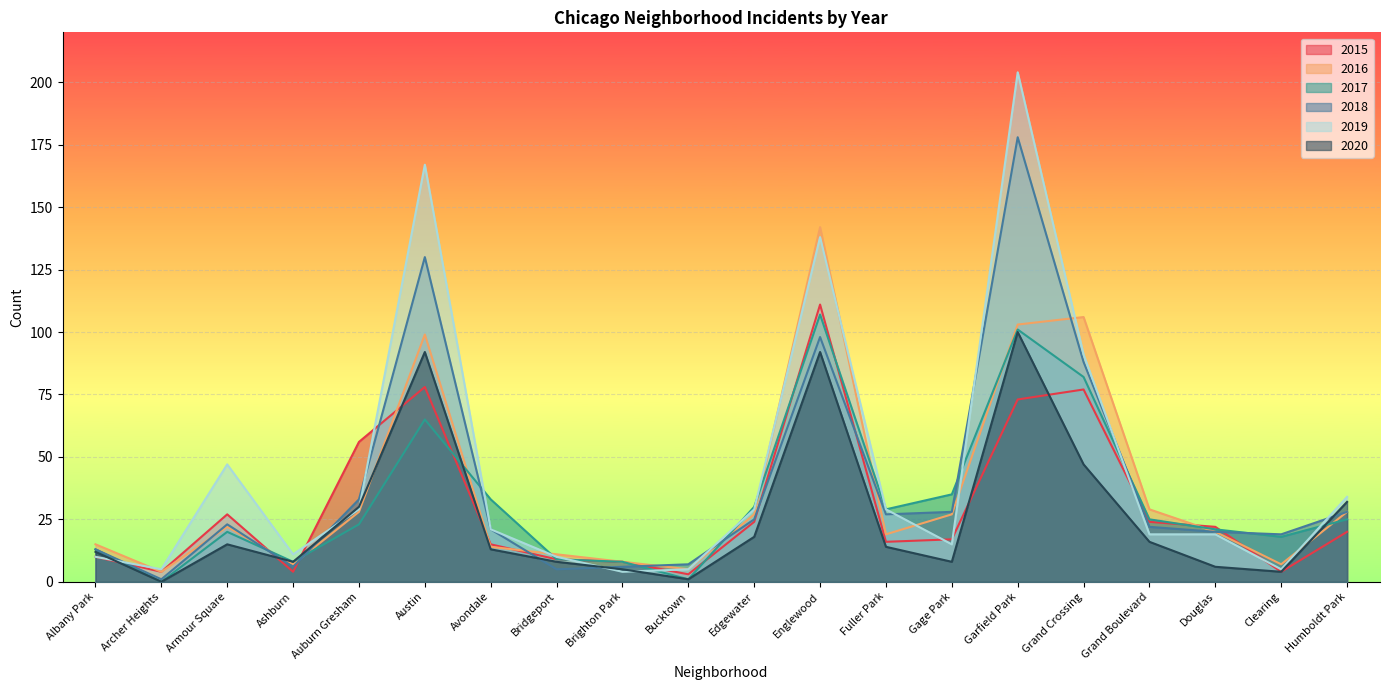

True or false: 2019 and 2018 intersect in this chart.

True